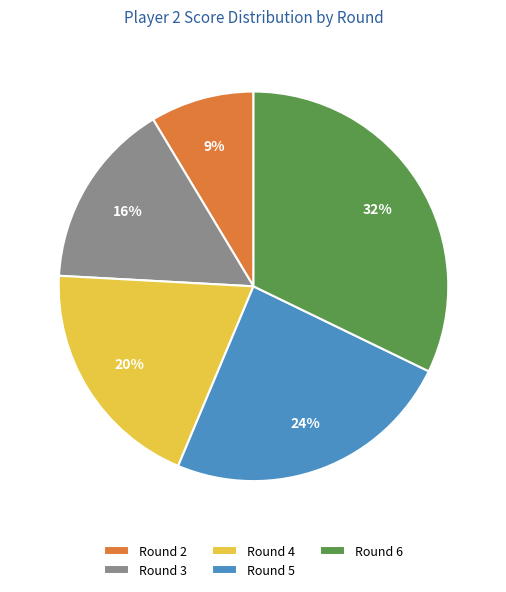

Which slice is the largest?

Round 6